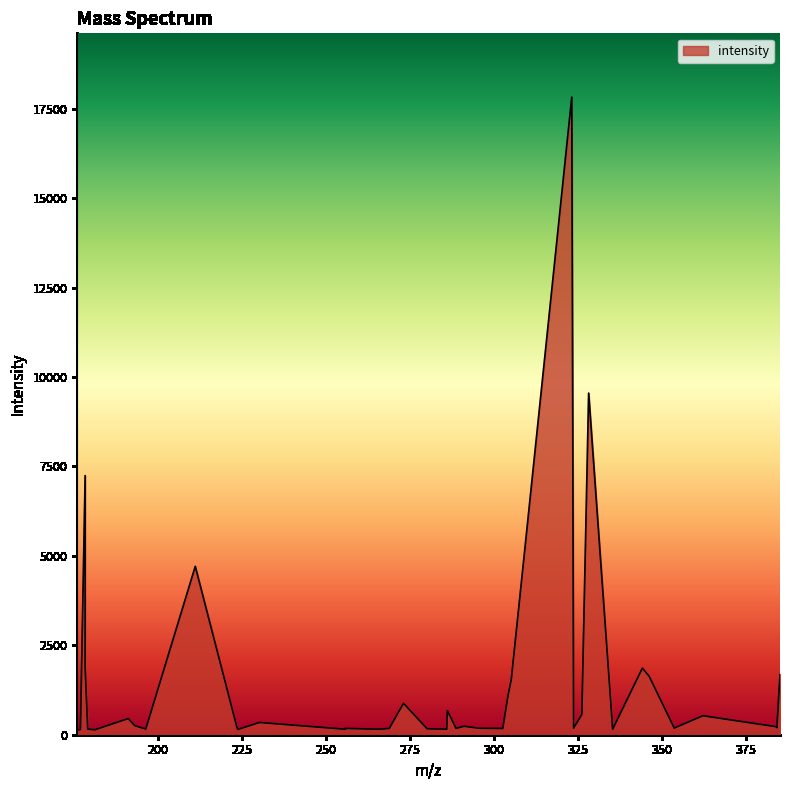

What is the maximum value shown in the chart?

17827.9